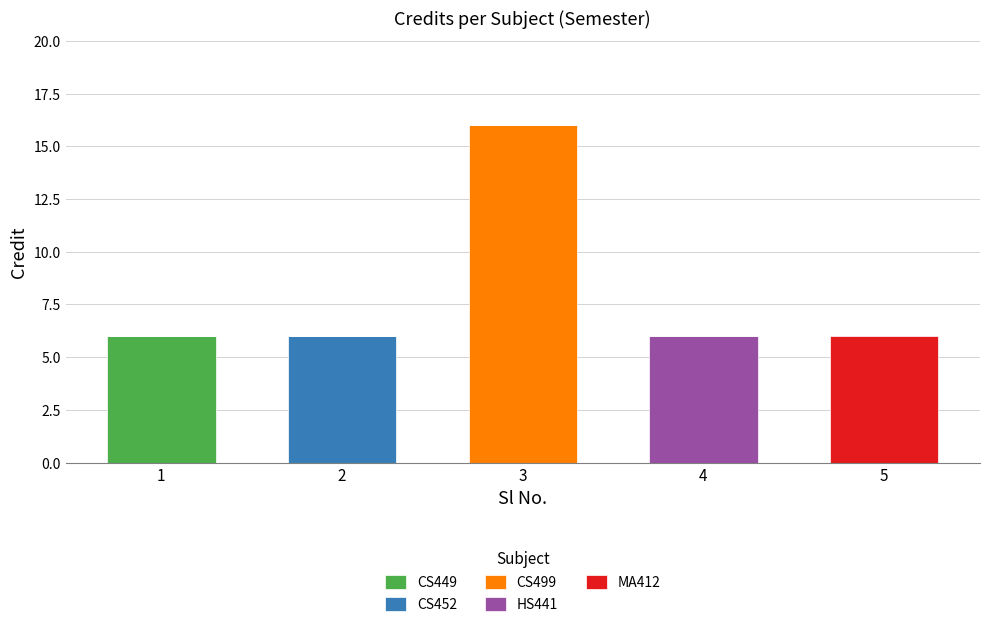

True or false: CS449 has a value of 3 at 1.

False